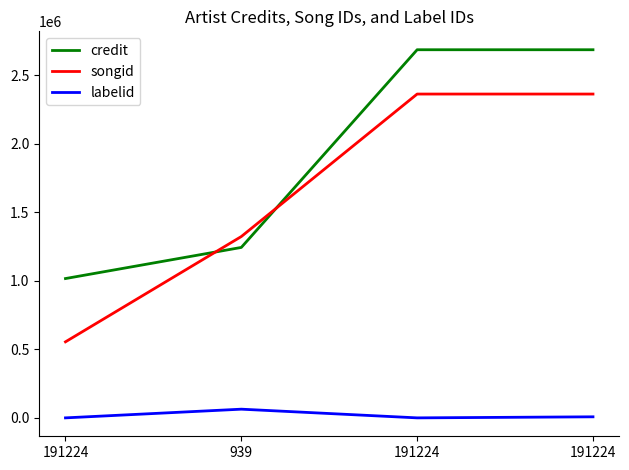

What is the total value across all series at 939?

2631114